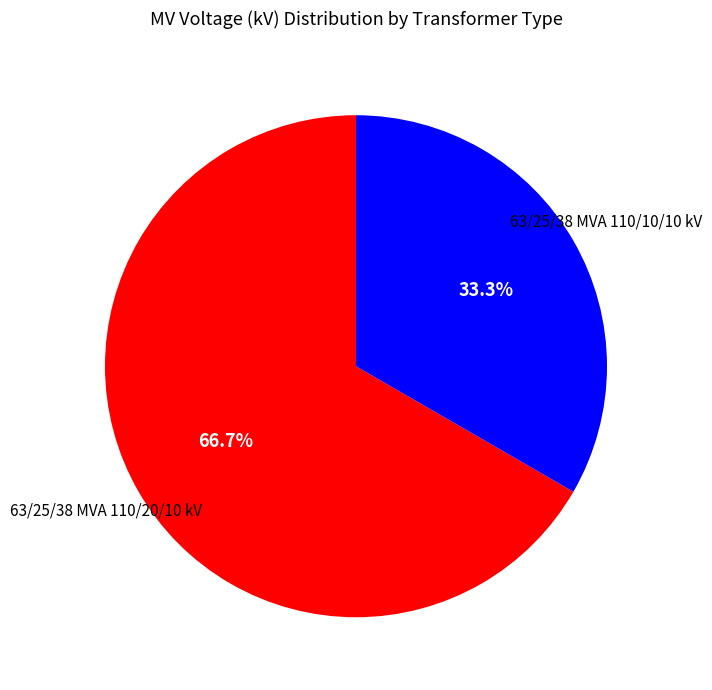

Is there a majority slice in this chart?

Yes